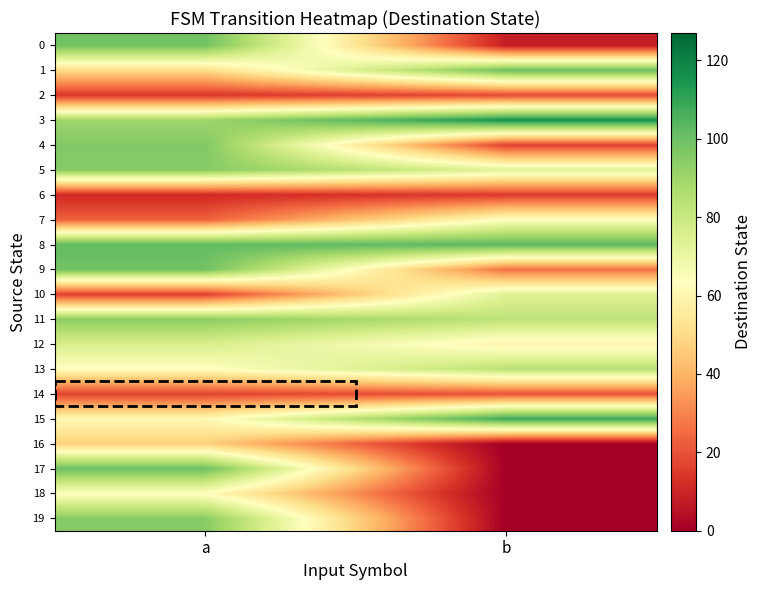

What is the spread (max minus min) of values at a?

91